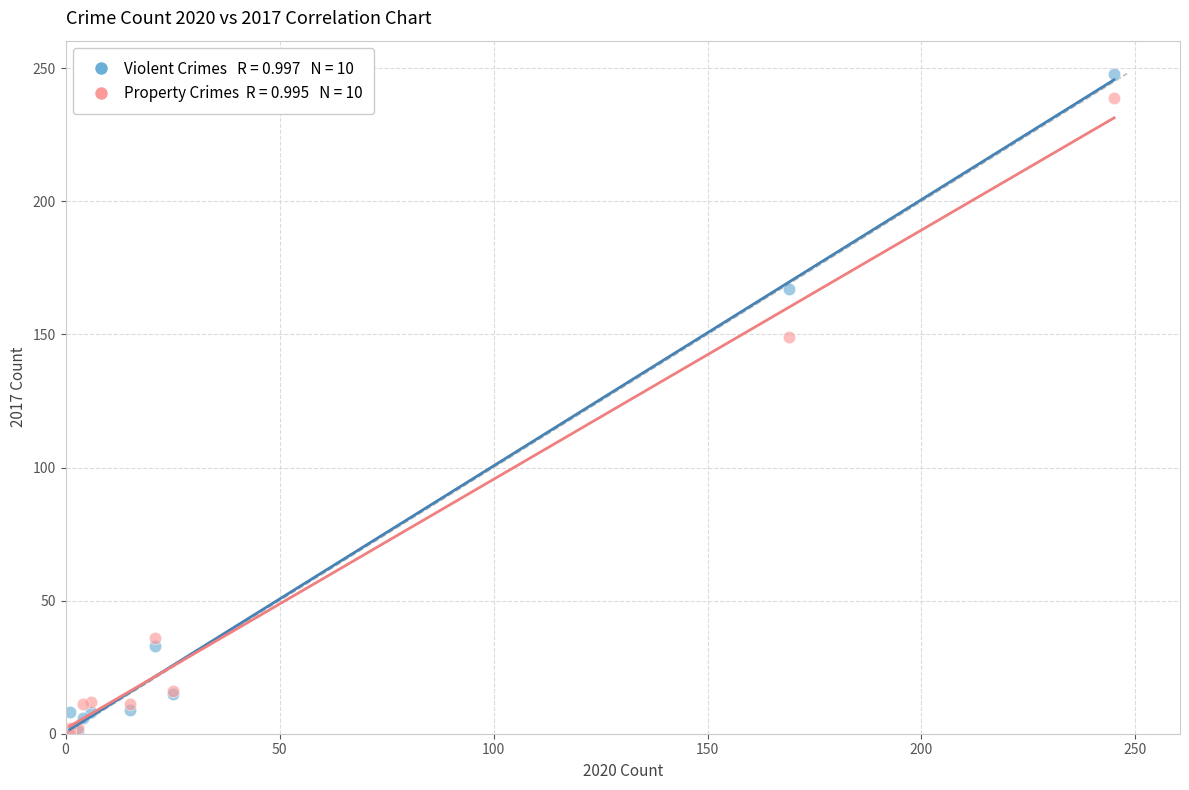

Across all series, what Y value is closest to 124?

149